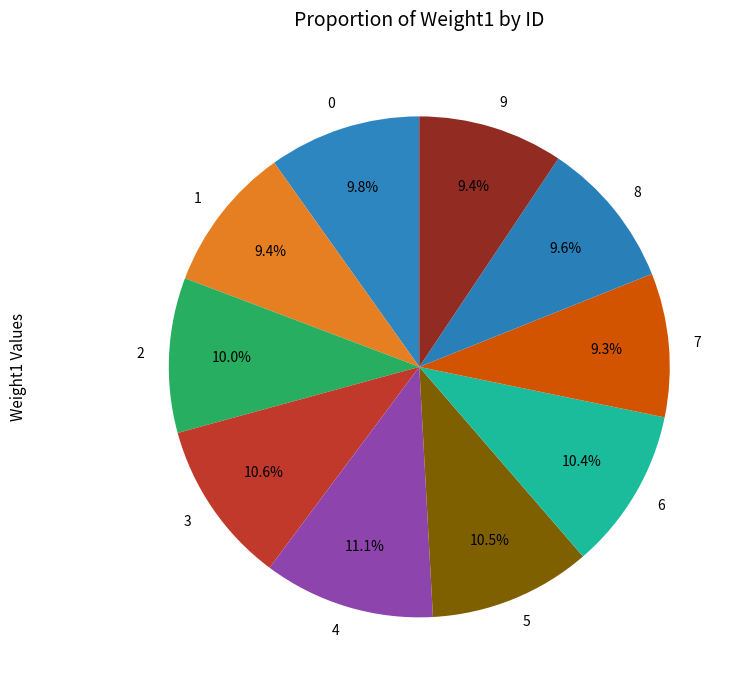

True or false: 2 accounts for 2% of the total.

False